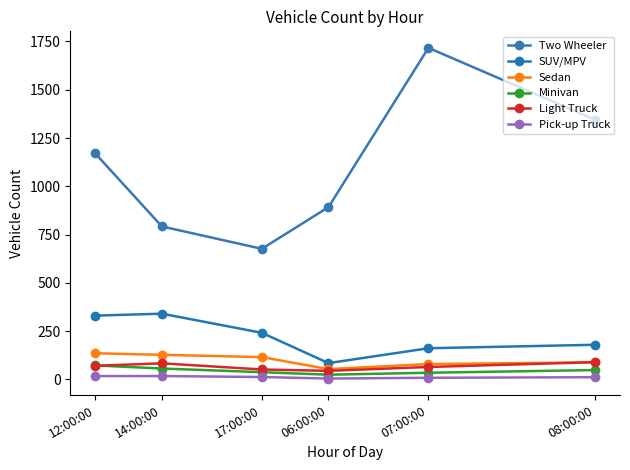

How many series are shown in this chart?

6